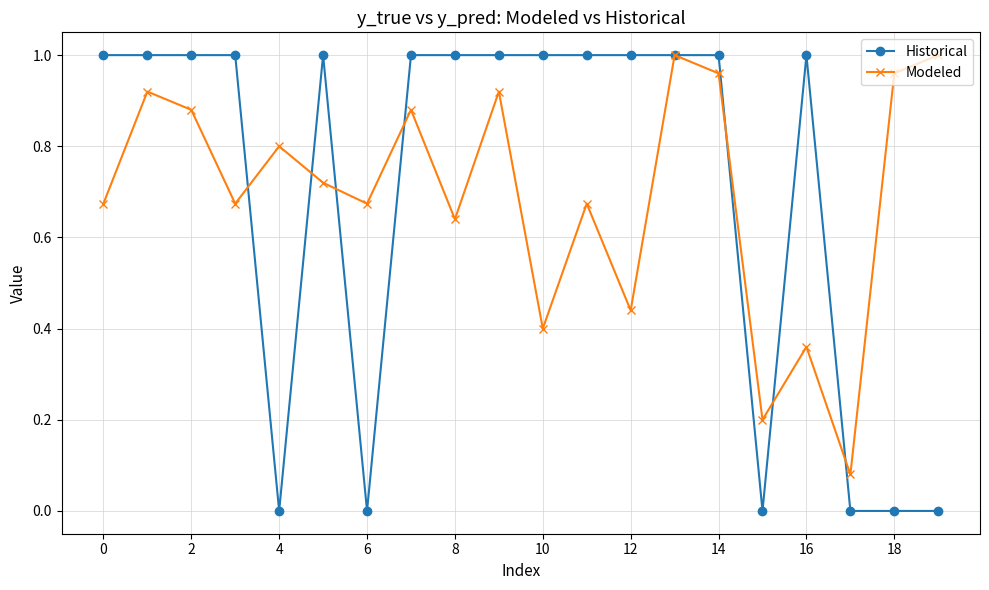

Which series has the widest spread of values?

Historical